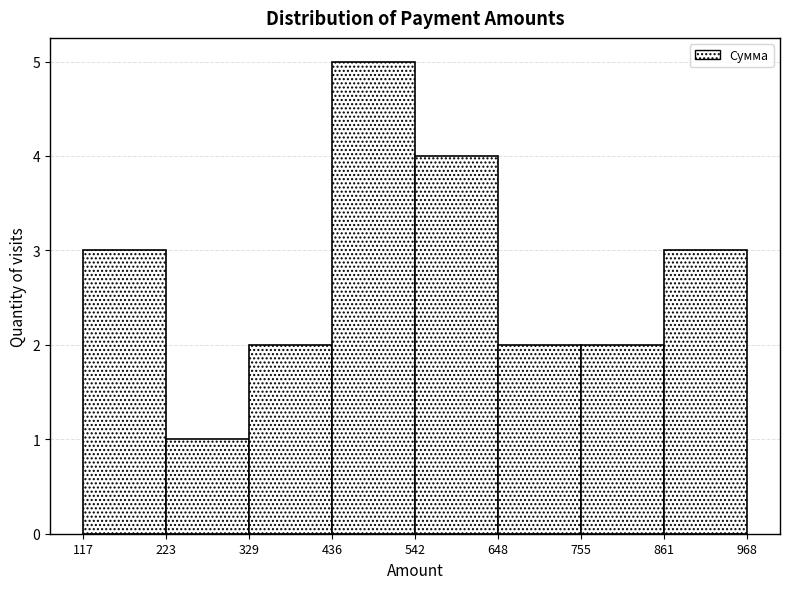

How tall is the bar that spans 755 to 861 on the x-axis? The values are not printed on the chart, so give them approximately, as read against the axis.

2